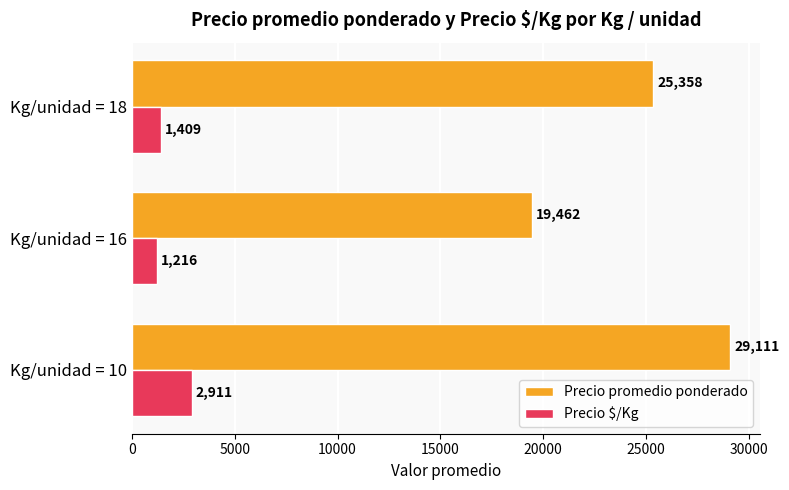

Between Kg/unidad = 10 and Kg/unidad = 18, which series saw the biggest shift?

Precio promedio ponderado